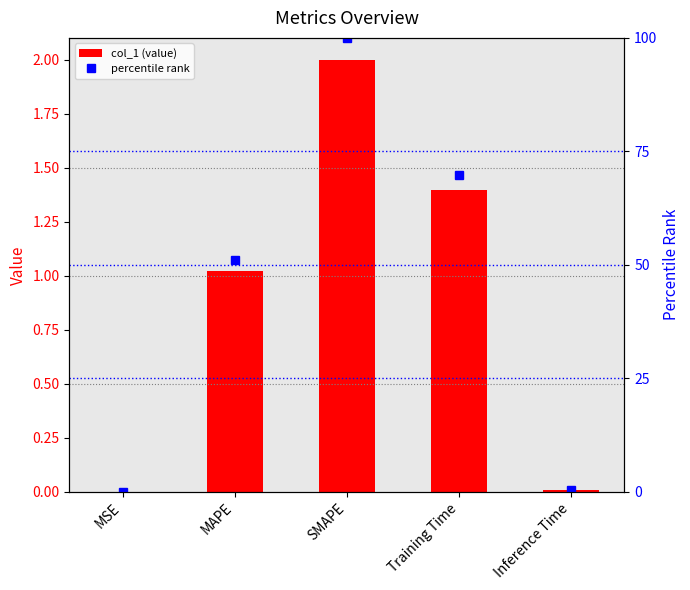

Between Training Time and MSE, which is larger?

Training Time